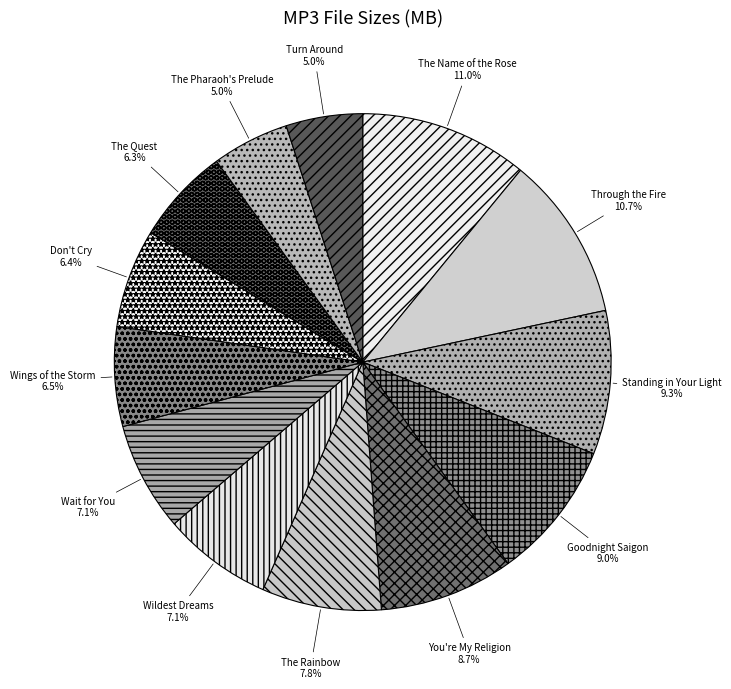

Is there a majority slice in this chart?

No